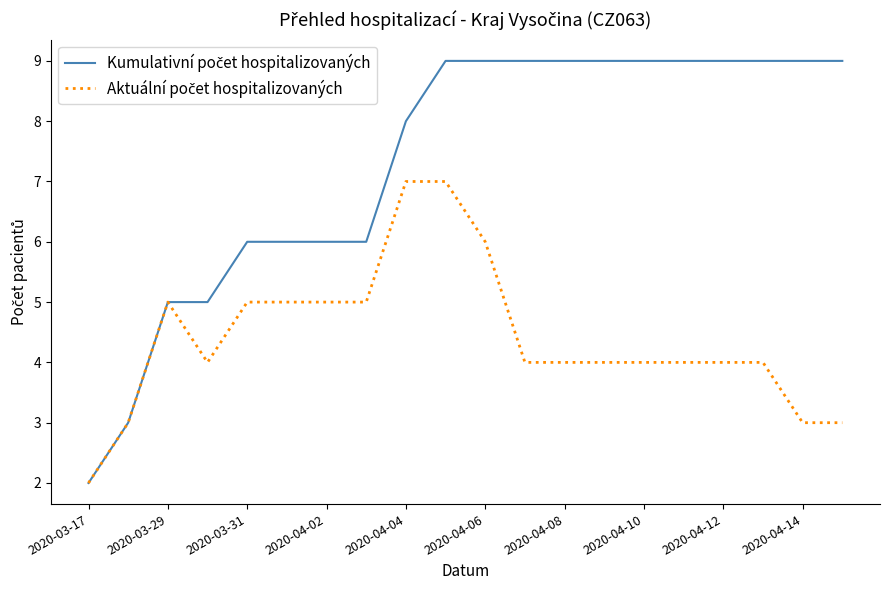

What is the maximum value shown in the chart?

9